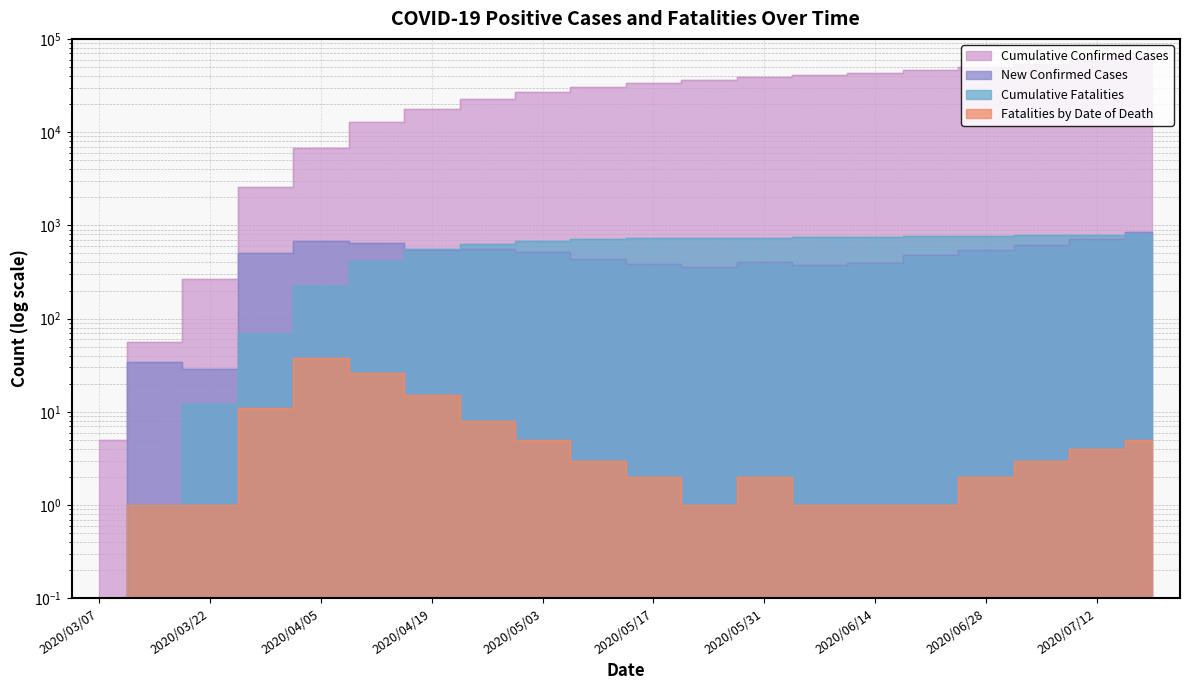

At which label does Fatalities by Date of Death first exceed 3?

2020/03/29